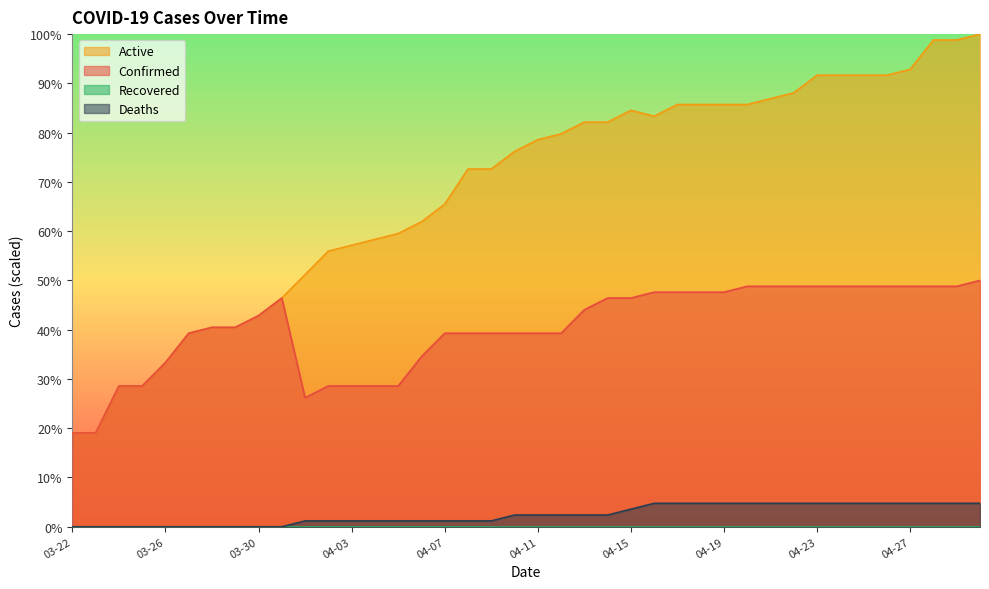

At which label is Deaths closest to 2?

04-10